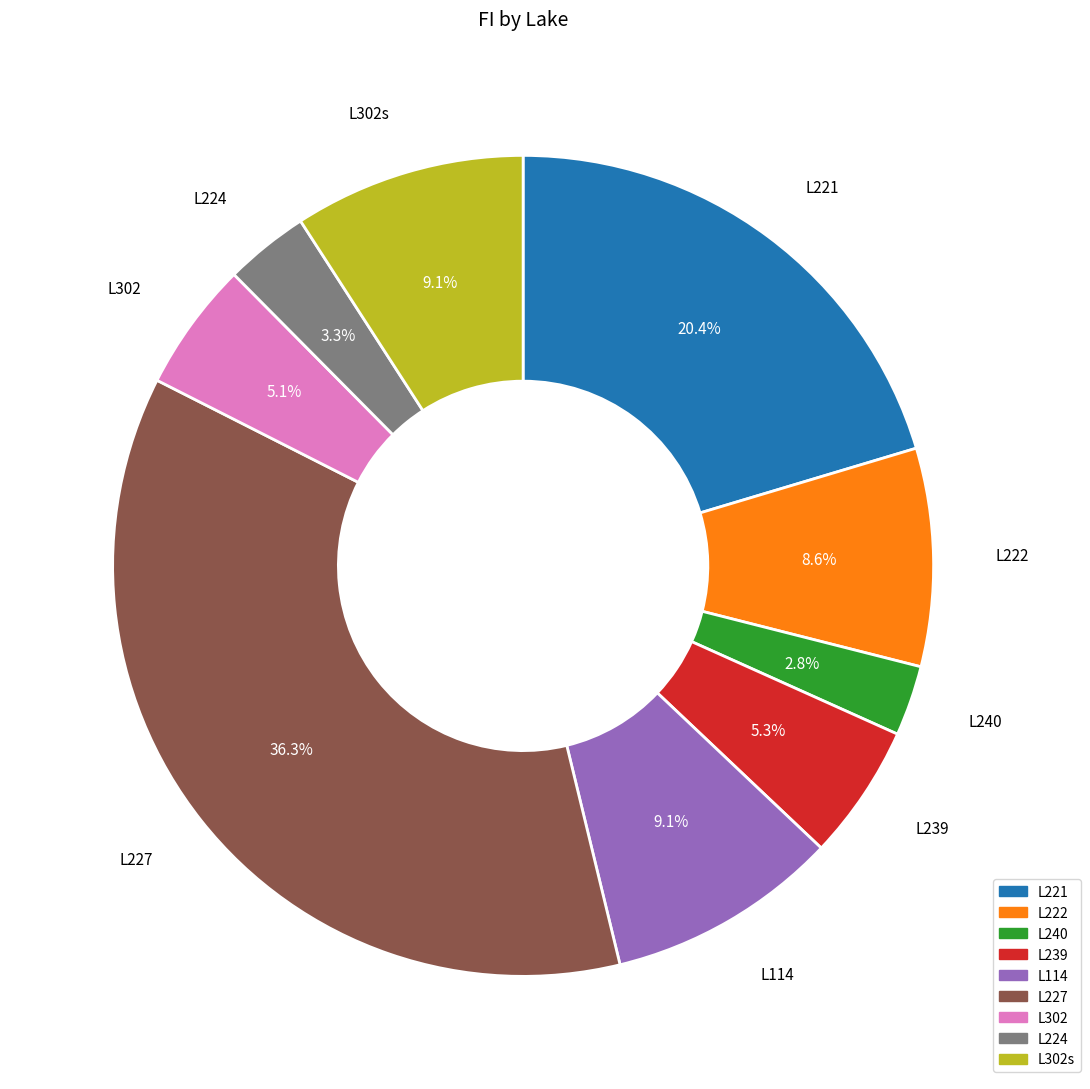

Which slice is the largest?

L227